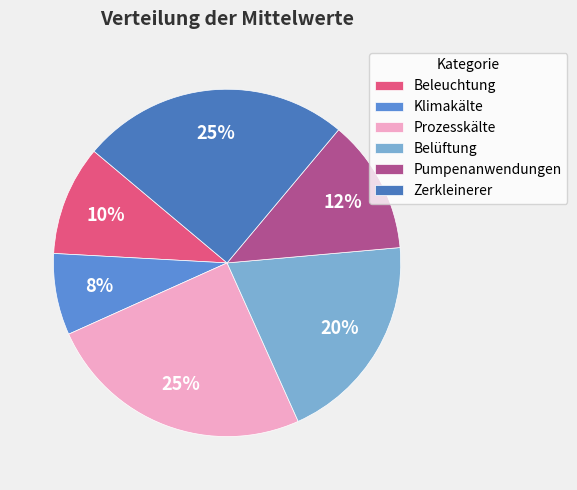

Does Pumpenanwendungen account for over 50% of the chart?

No